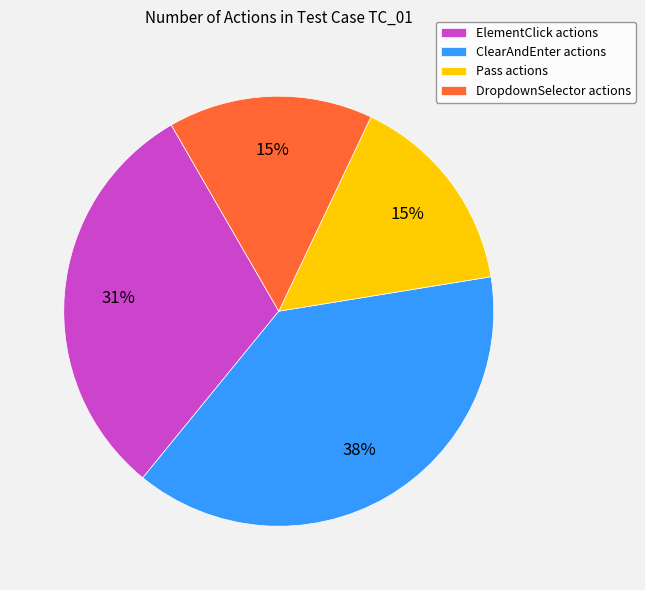

Does any single category account for the majority?

No